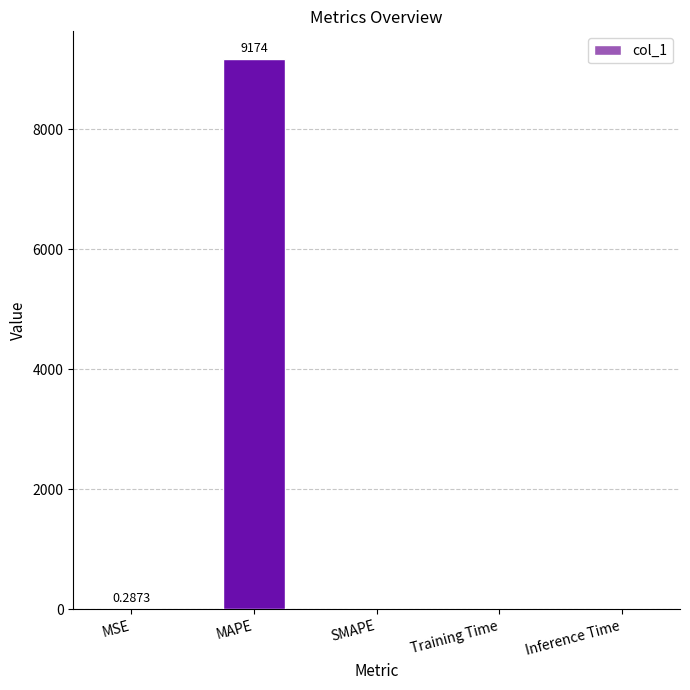

What is the sum of all values?

9173.9